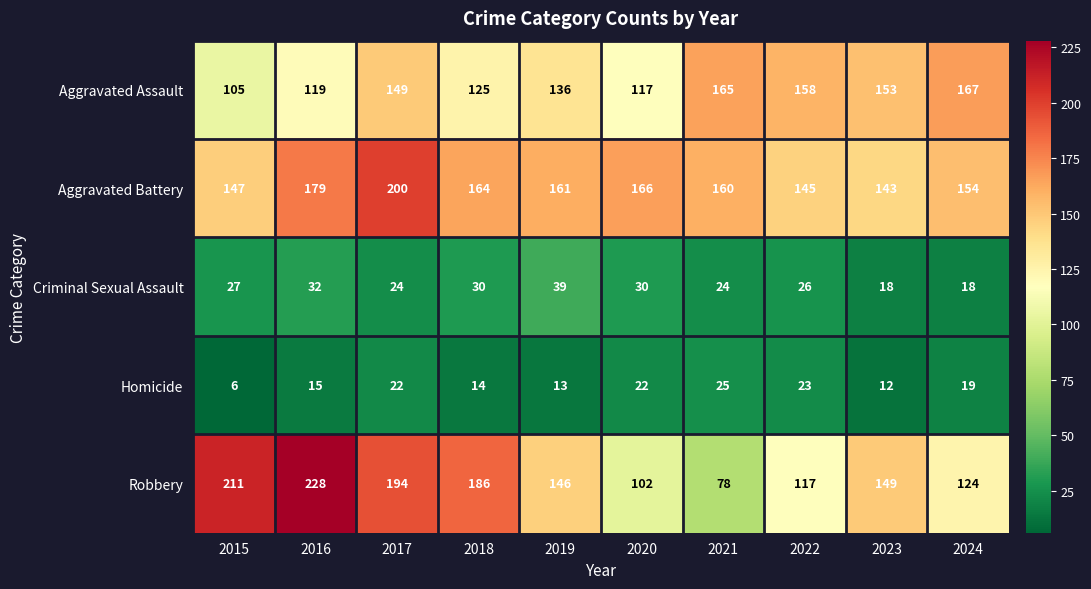

What is the sum of the Robbery values at 2016 and 2024?

352